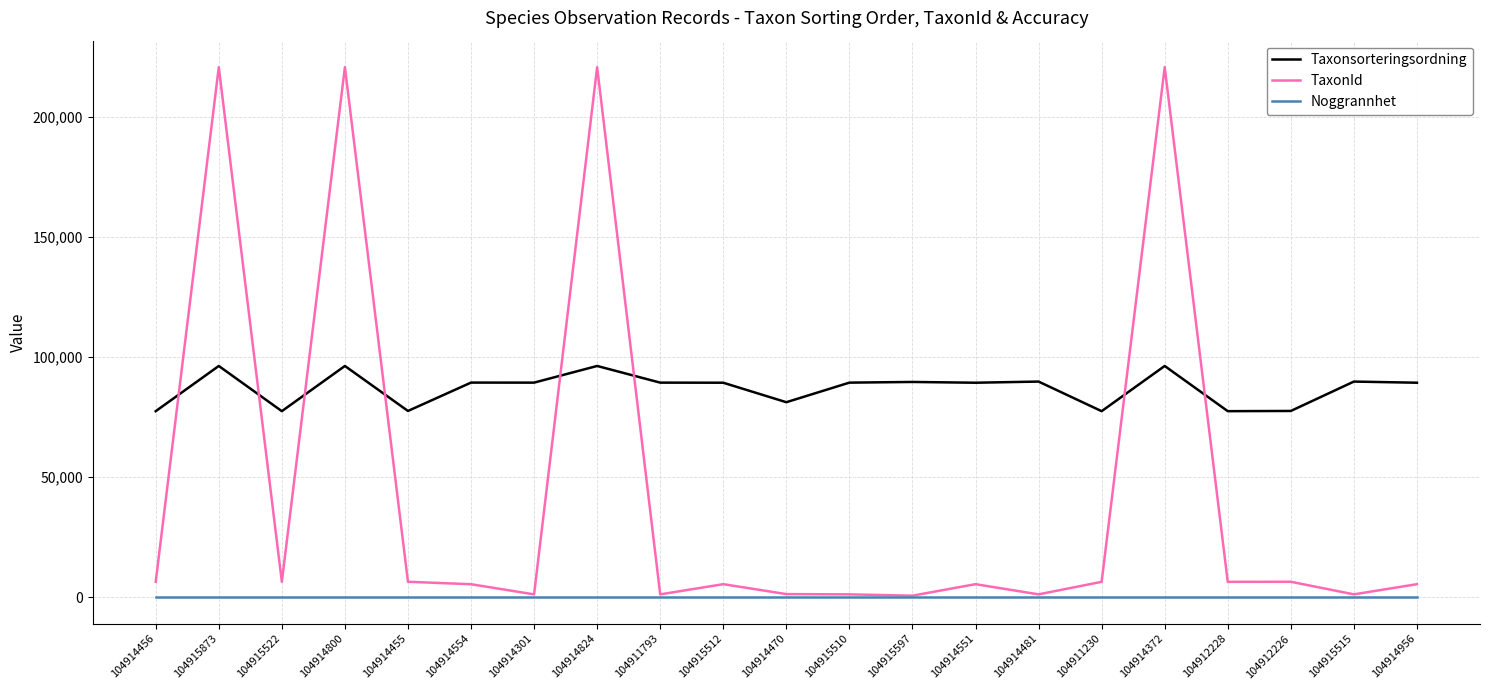

Where does the Taxonsorteringsordning series first go above 89392?

104915873